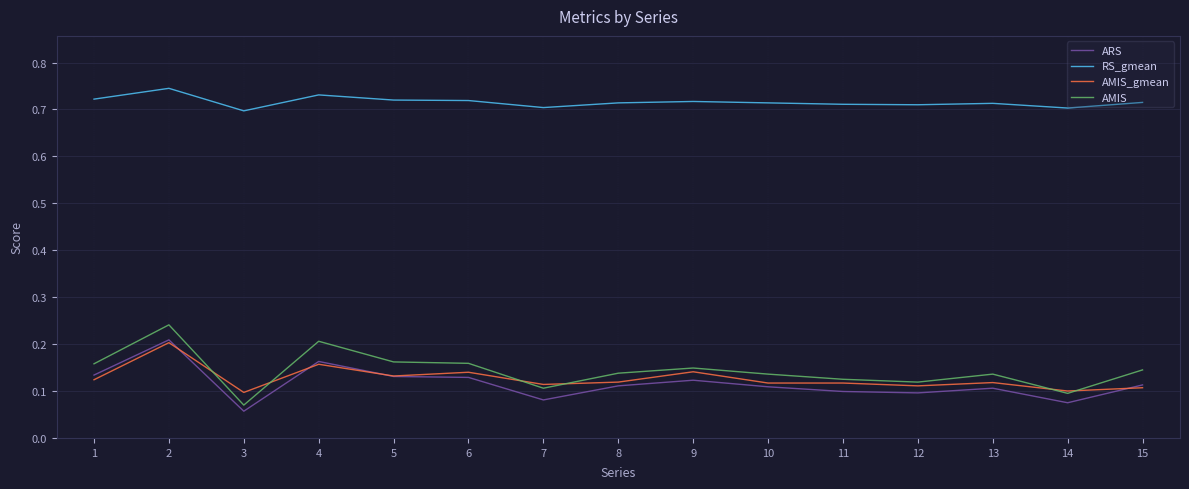

Which series has the largest total across all categories?

RS_gmean